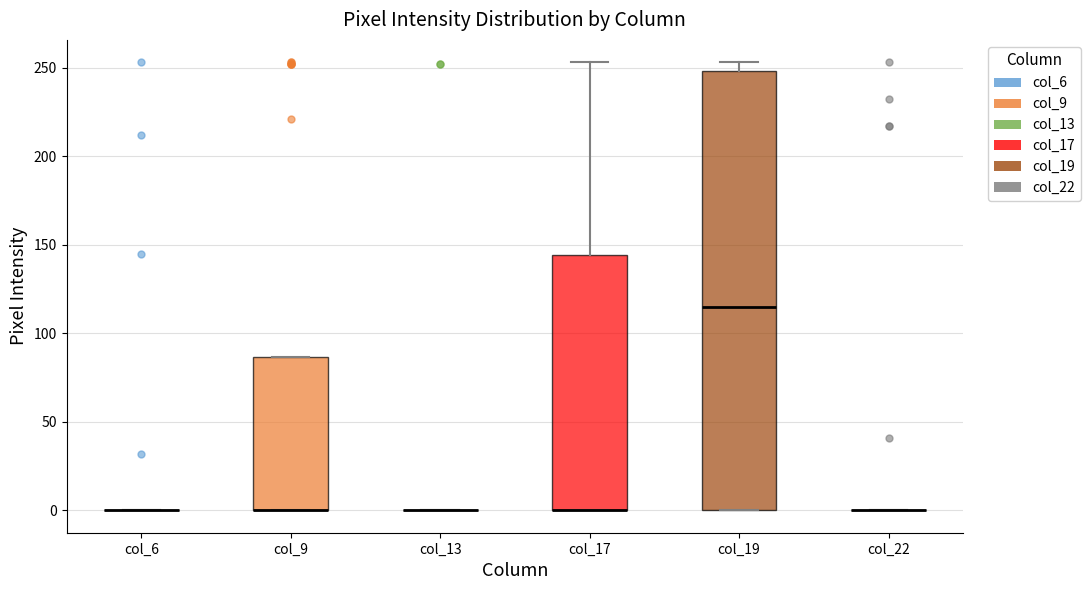

Reading left to right, transcribe this box plot: for each box, give where its median line is, the range the box spans, and where its two whiskers end, as read against the y-axis. The values are not printed on the chart, so give them approximately, as read against the axis.

col_6: box collapsed to a line at 0, whiskers 0 to 0
col_9: median 0 (drawn on the box's lower edge), box 0 to 85, whiskers 0 to 85
col_13: box collapsed to a line at 0, whiskers 0 to 0
col_17: median 0 (drawn on the box's lower edge), box 0 to 145, whiskers 0 to 255
col_19: median 115, box 0 to 250, whiskers 0 to 255
col_22: box collapsed to a line at 0, whiskers 0 to 0